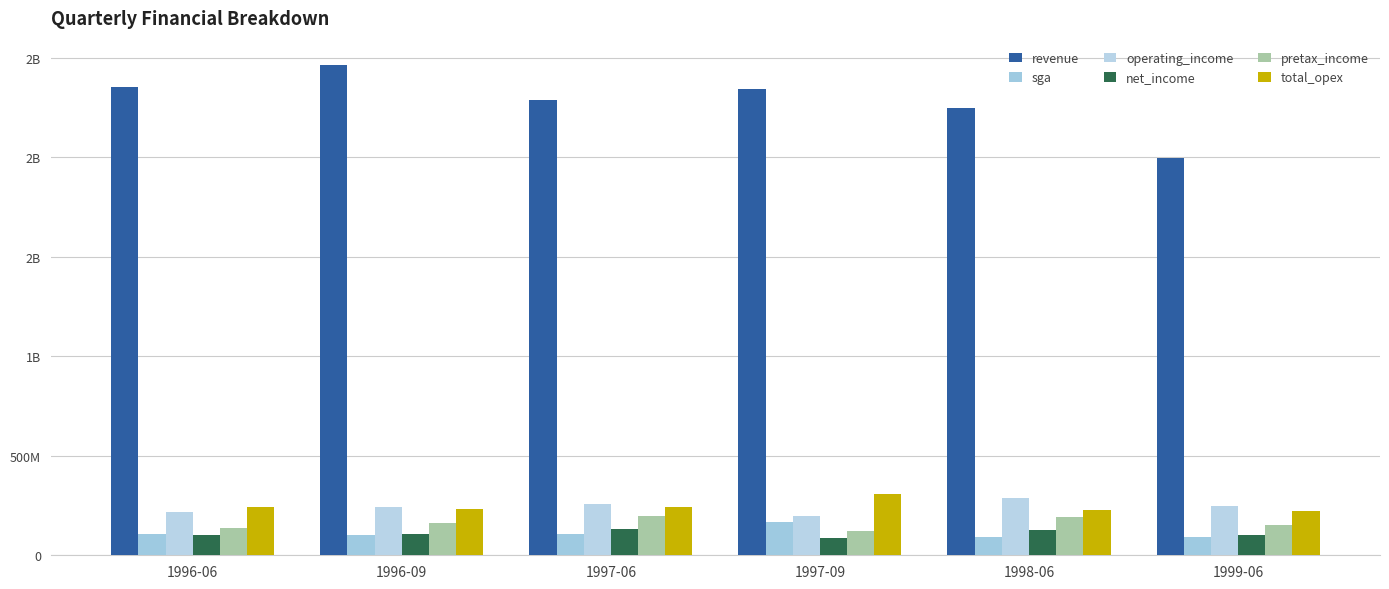

At which label does revenue first exceed 2341?

1996-06